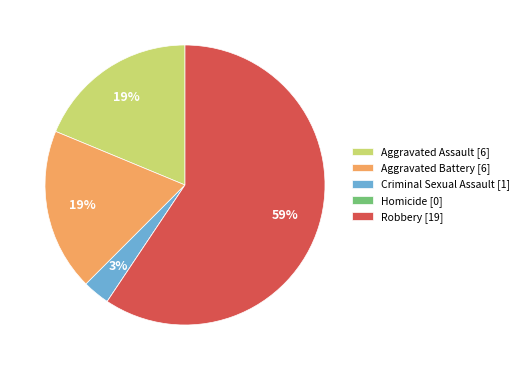

Is there a majority slice in this chart?

Yes